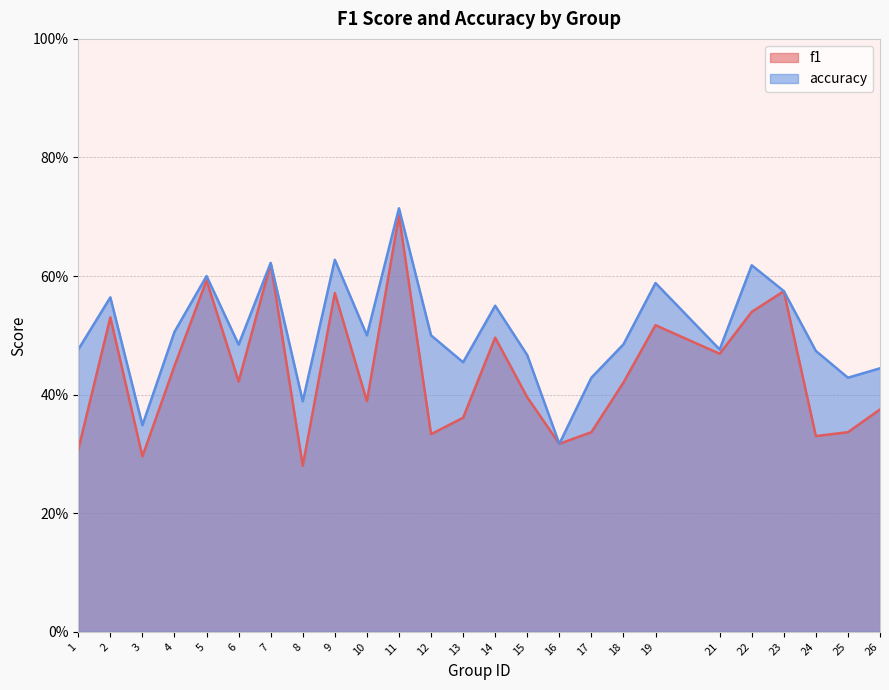

What is the highest value of the f1 series?

0.7